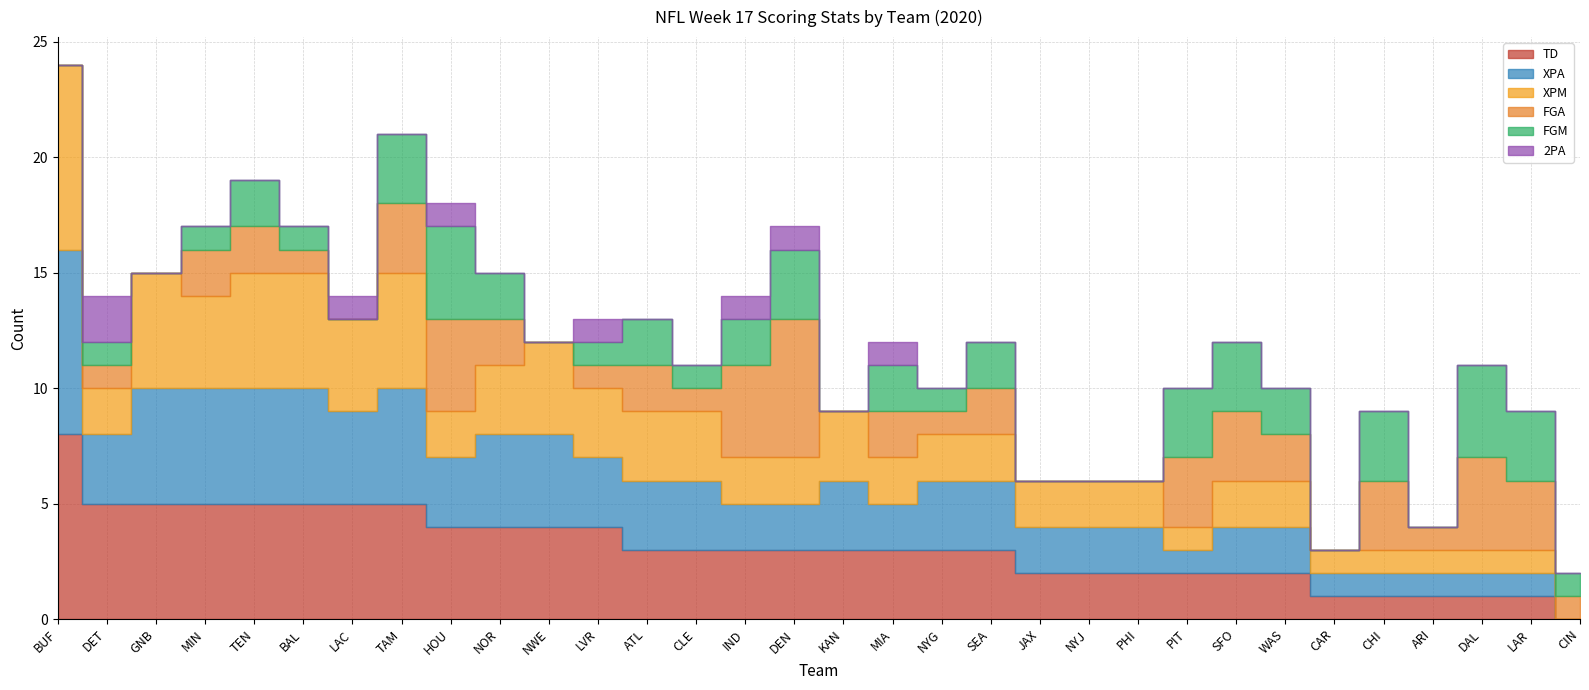

List the series in order of their peak value, highest first.

TD, XPA, XPM, FGA, FGM, 2PA